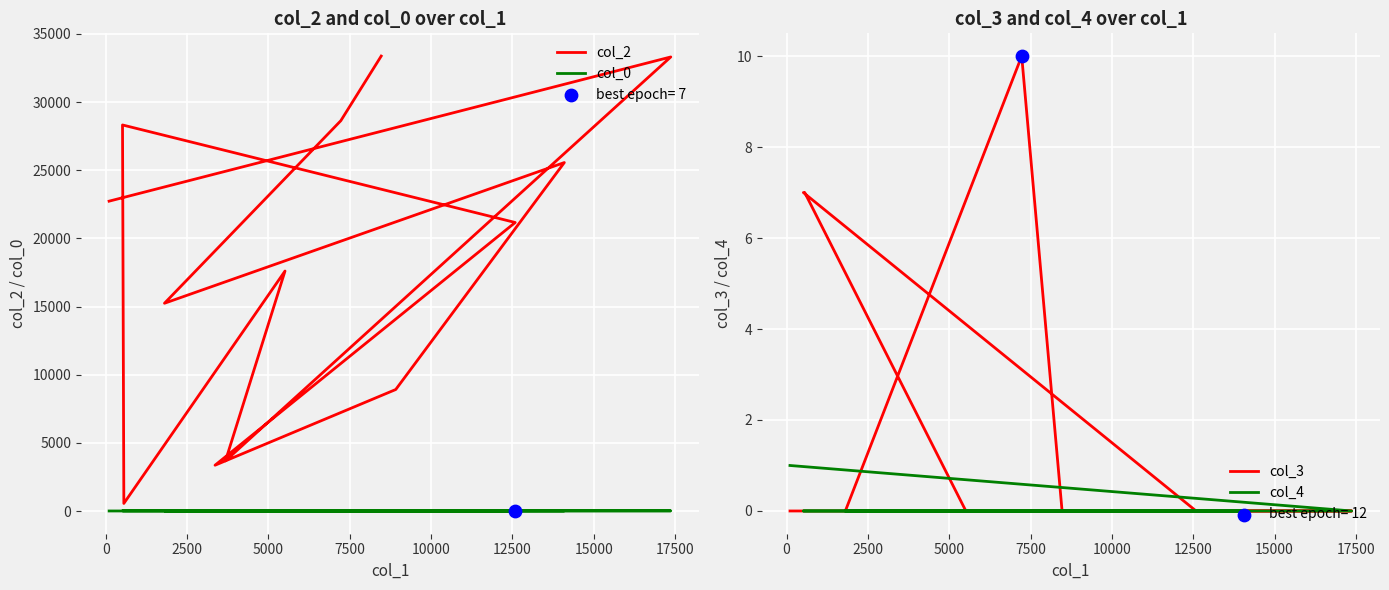

Which series reaches the minimum Y coordinate?

col_3